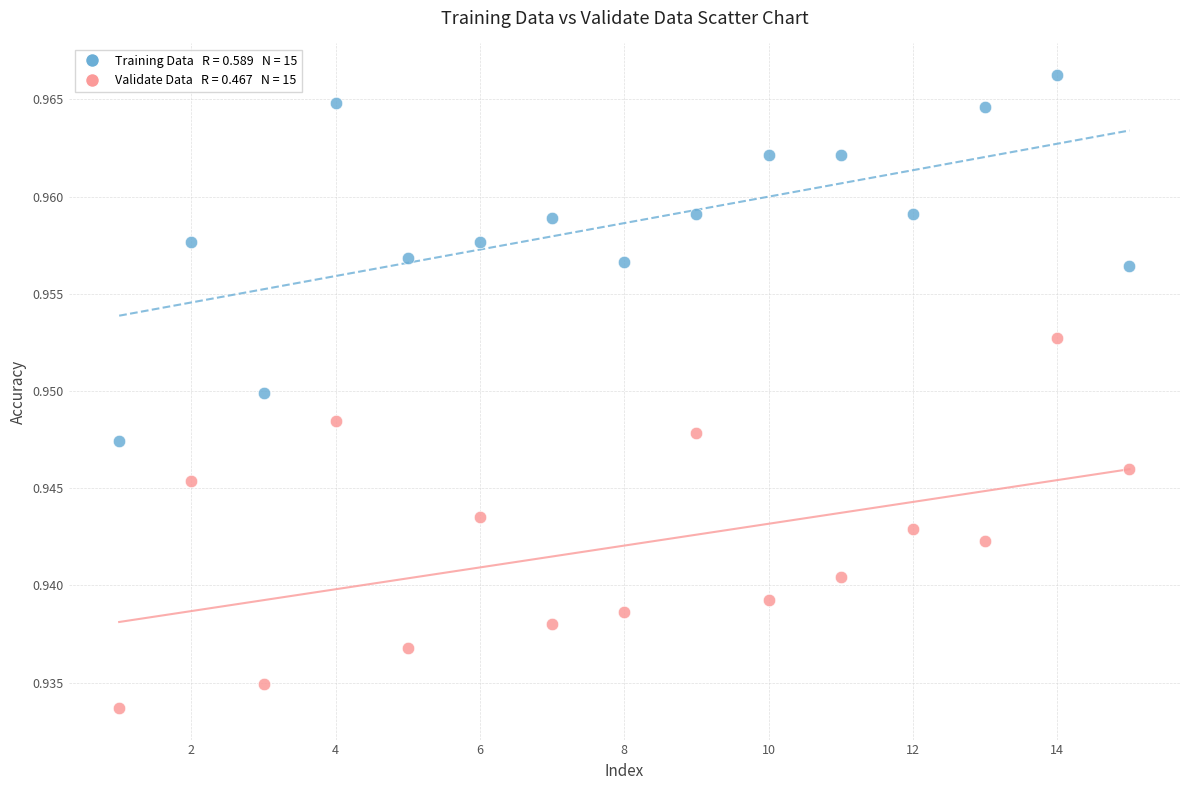

Across all data points, what is the range of X values (max minus min)?

14.0